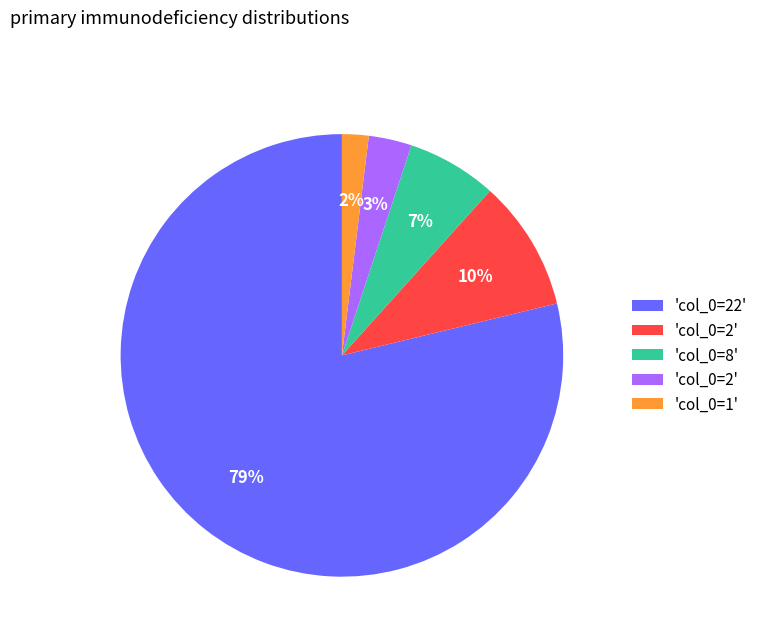

To the nearest percent, what is the average slice percentage?

20%